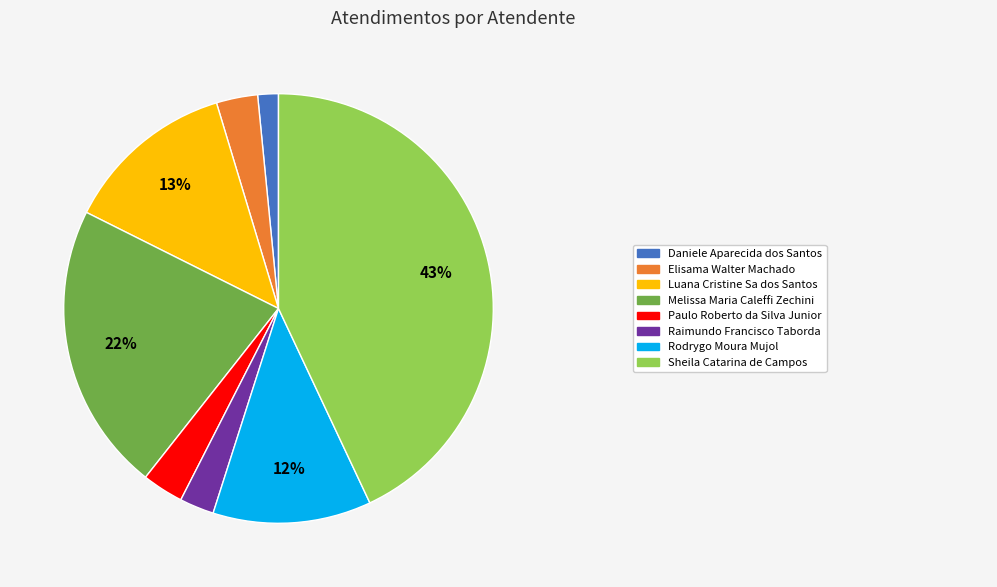

To the nearest percent, what is the difference between the largest and smallest slice percentages?

41%